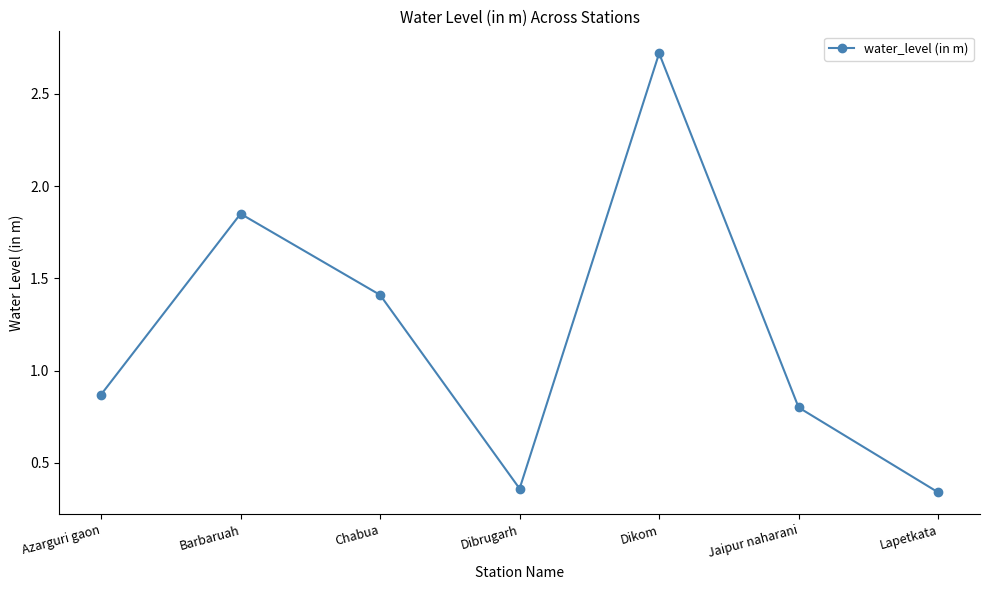

What is the ratio of the value at Lapetkata to the value at Barbaruah?

0.2